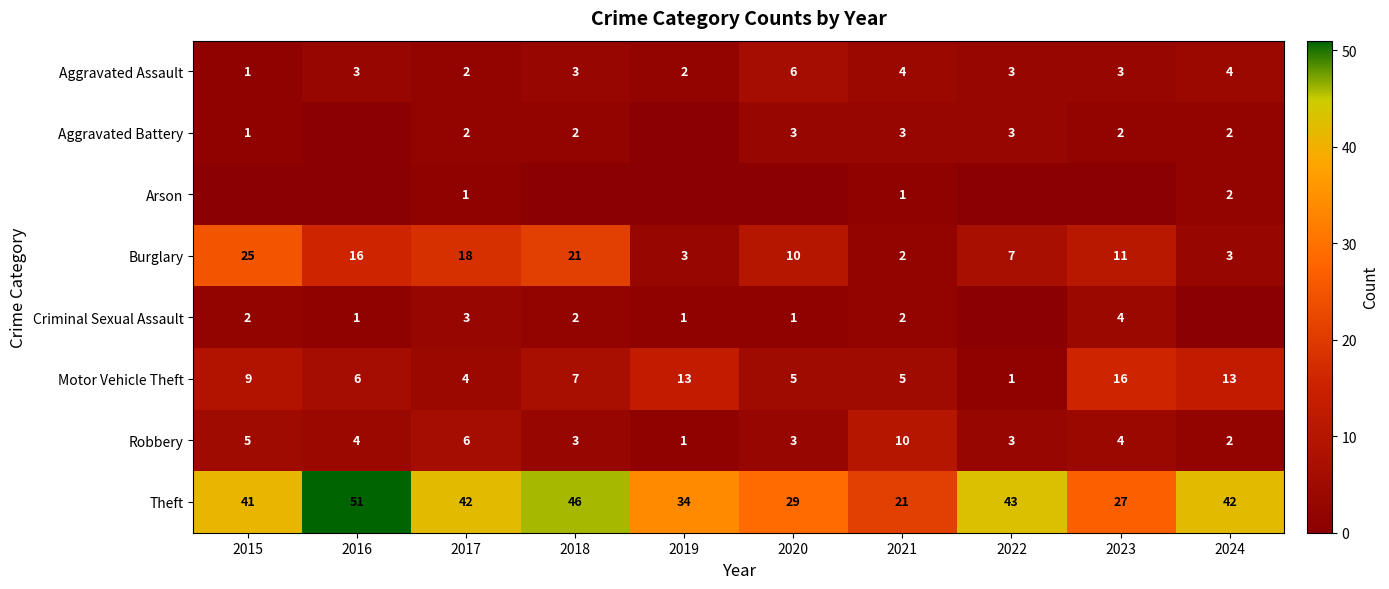

At which category does the chart reach its minimum across all series?

2016